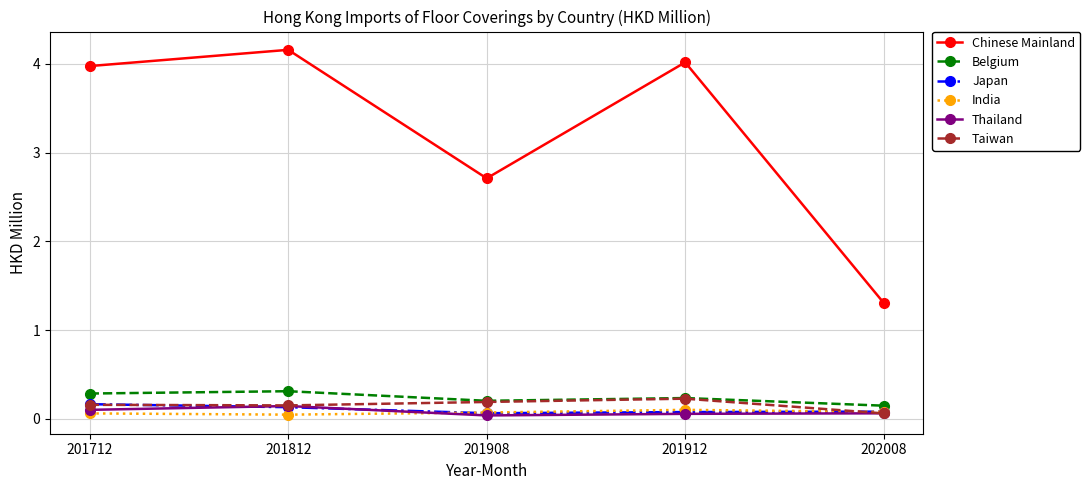

True or false: Japan has a value of 0.1 at 202008.

True